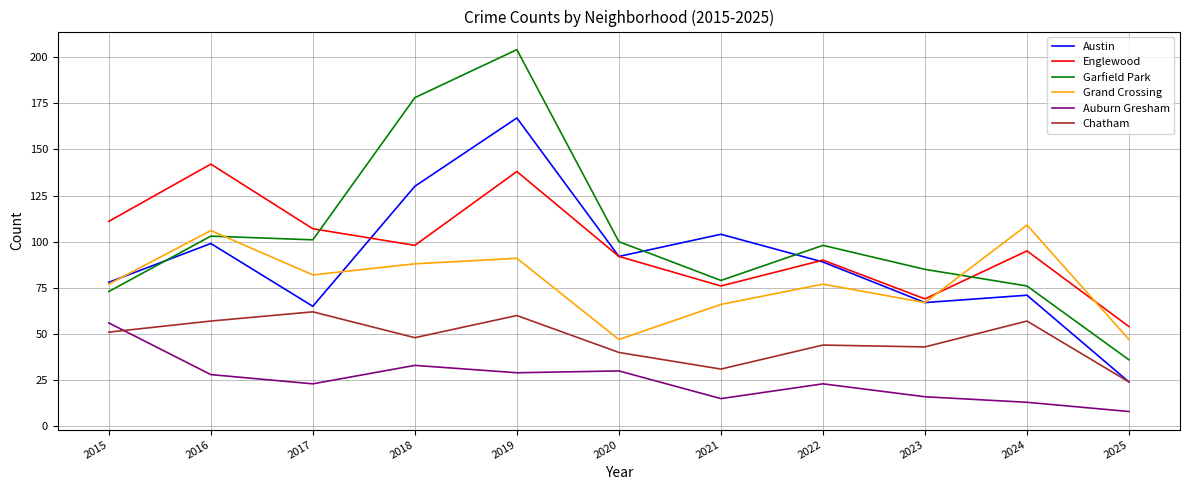

Between 2021 and 2022, which series saw the biggest shift?

Garfield Park